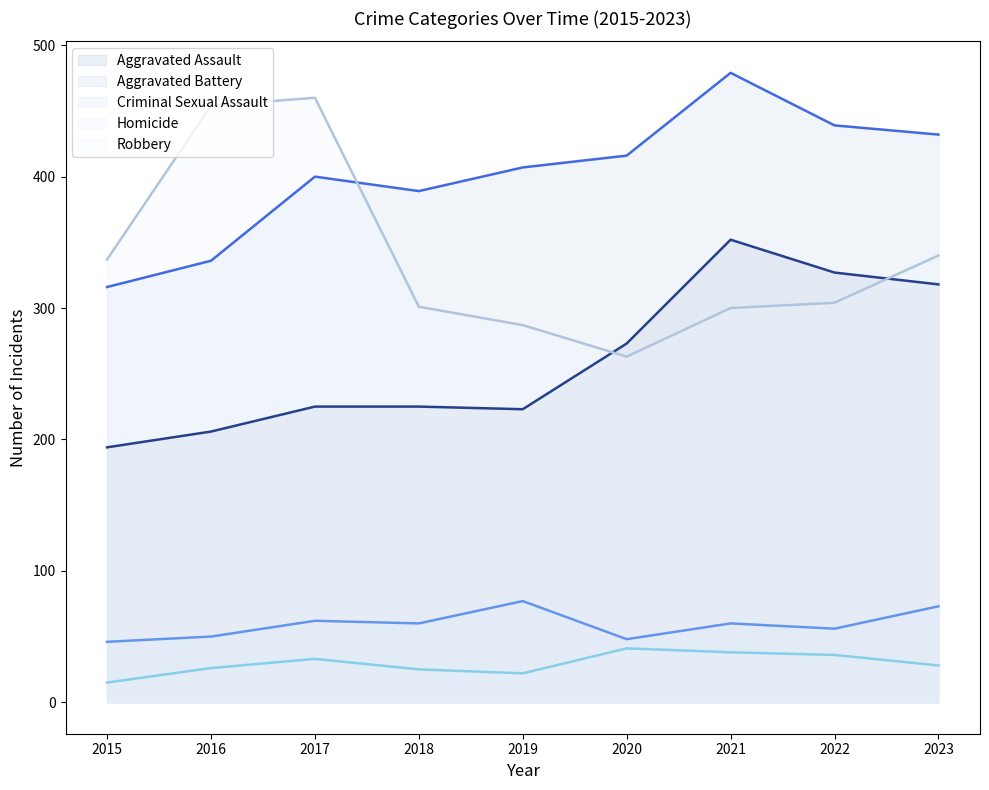

True or false: Aggravated Battery and Criminal Sexual Assault cross at least once.

False